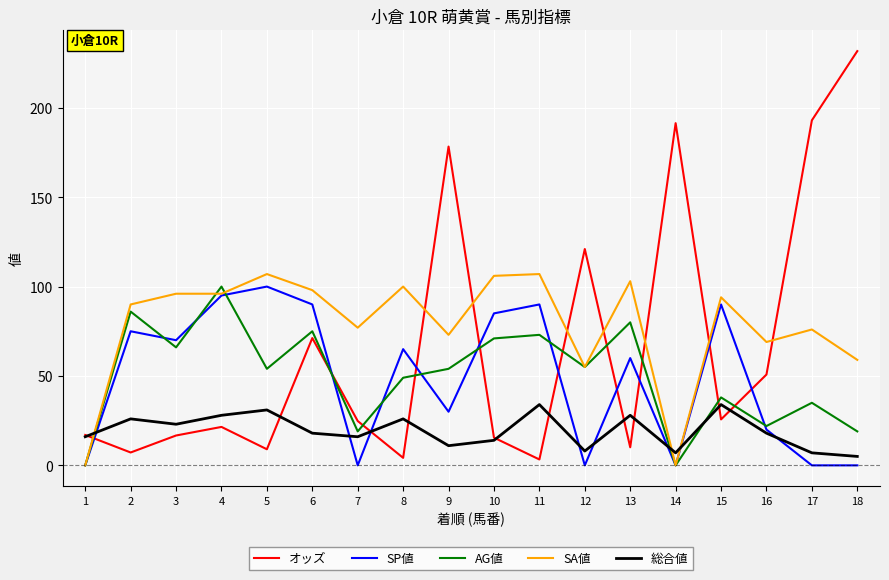

What is the difference between the オッズ values at 10 and 17?

177.5